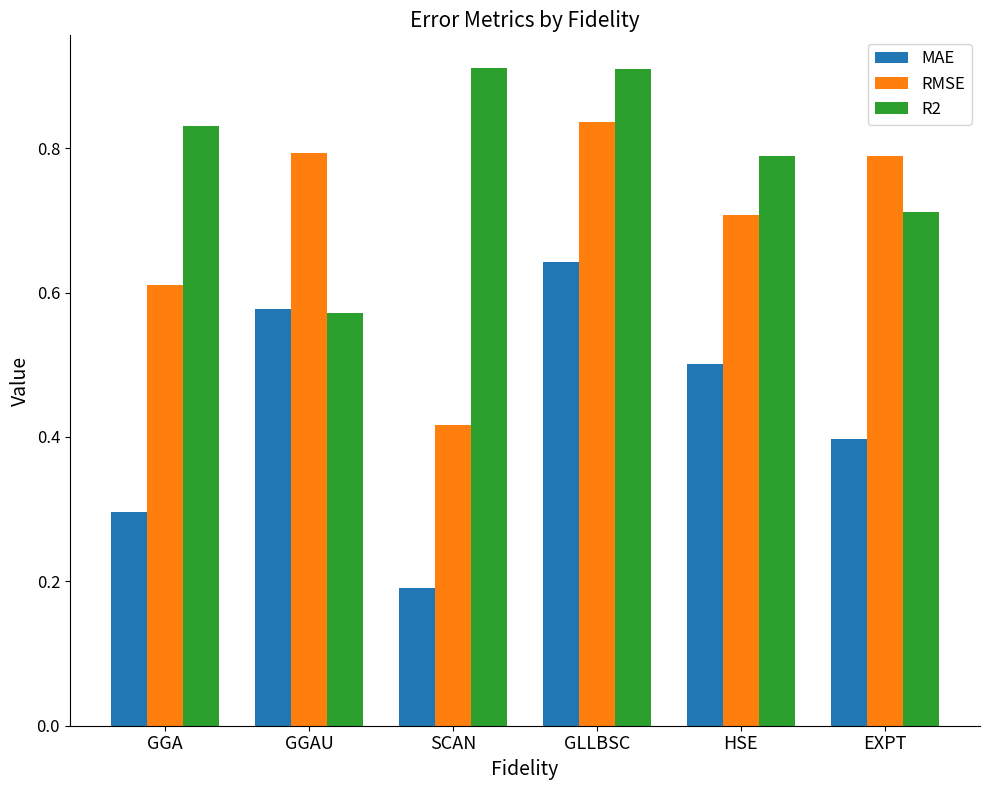

List the series in order of their overall mean, lowest first.

MAE, RMSE, R2